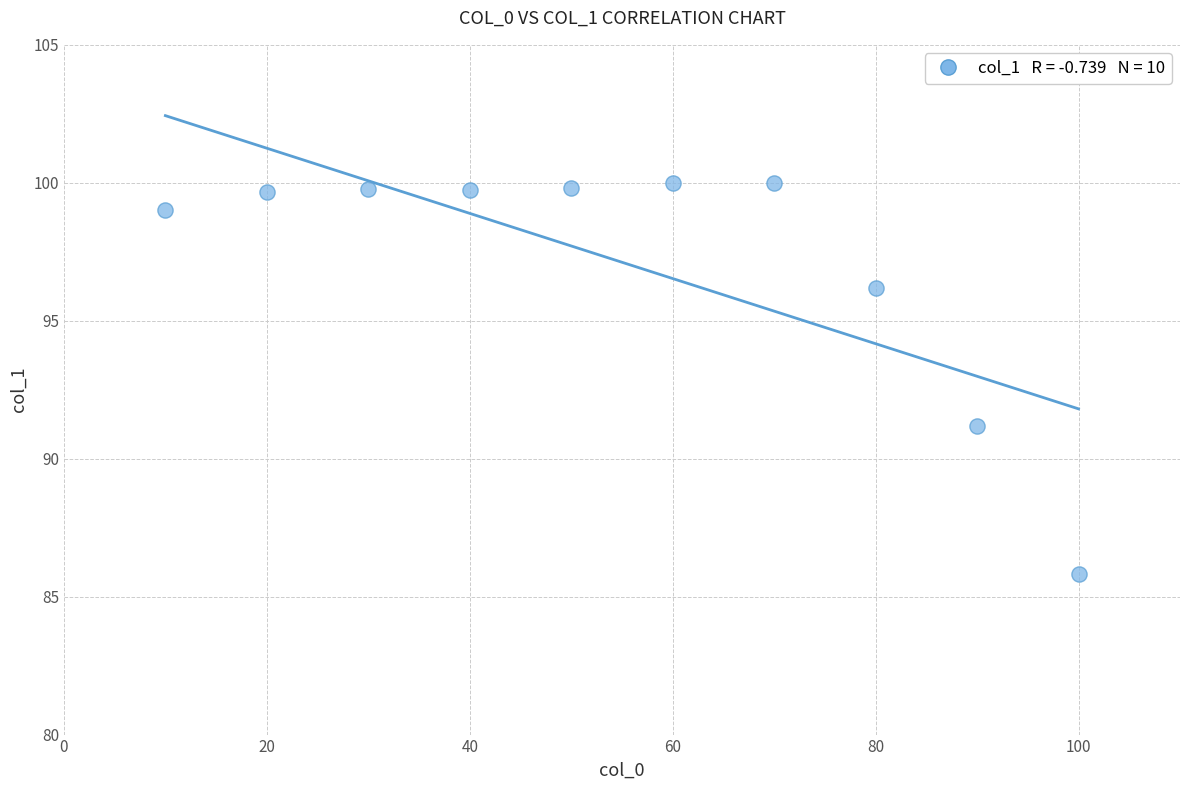

What is the range of X values (max minus min)?

90.0